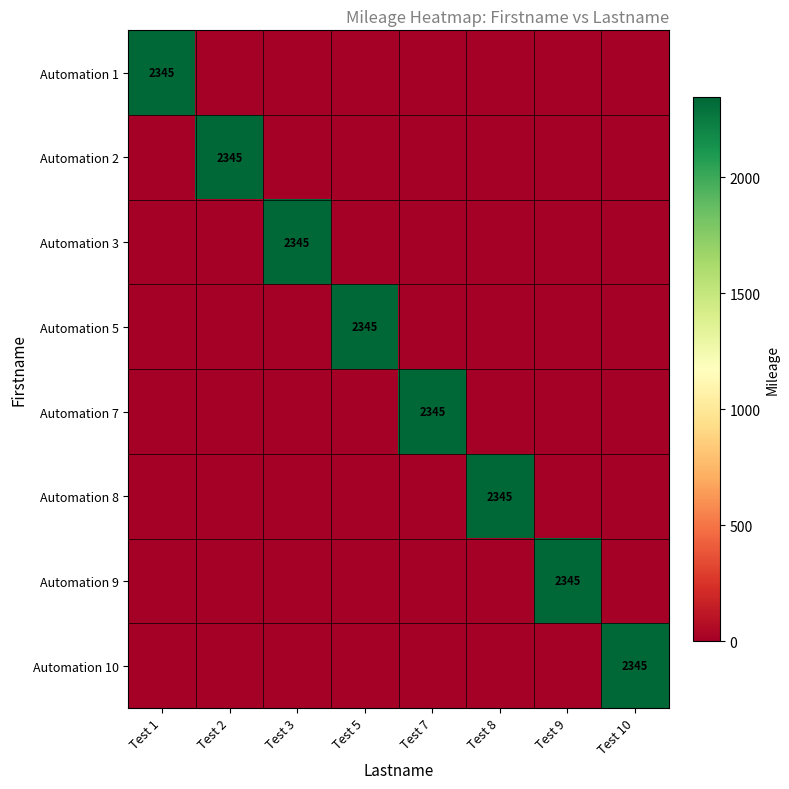

True or false: Automation 5 has a value of 2345 at Test 5.

True